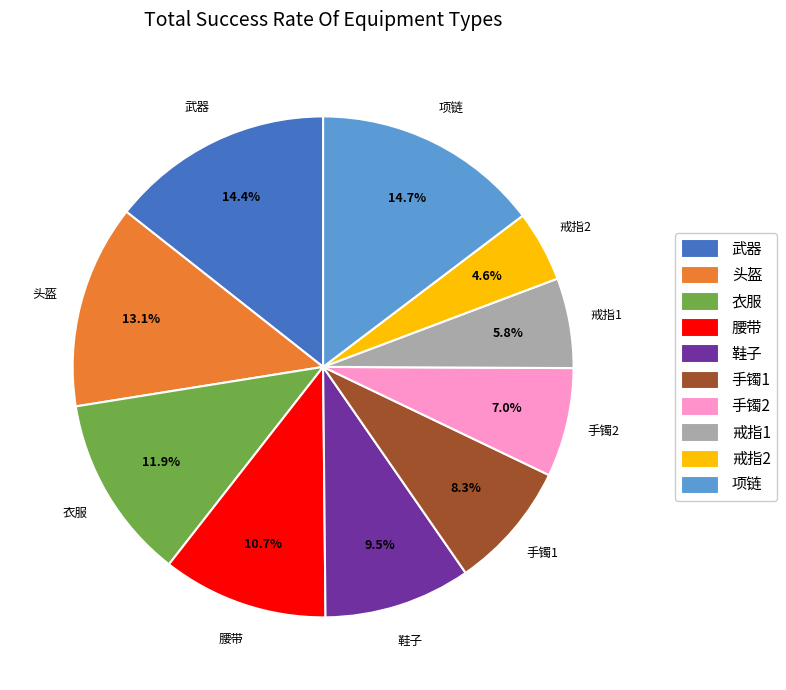

Approximately how many times larger is the value at 戒指1 compared to 项链?

0.4